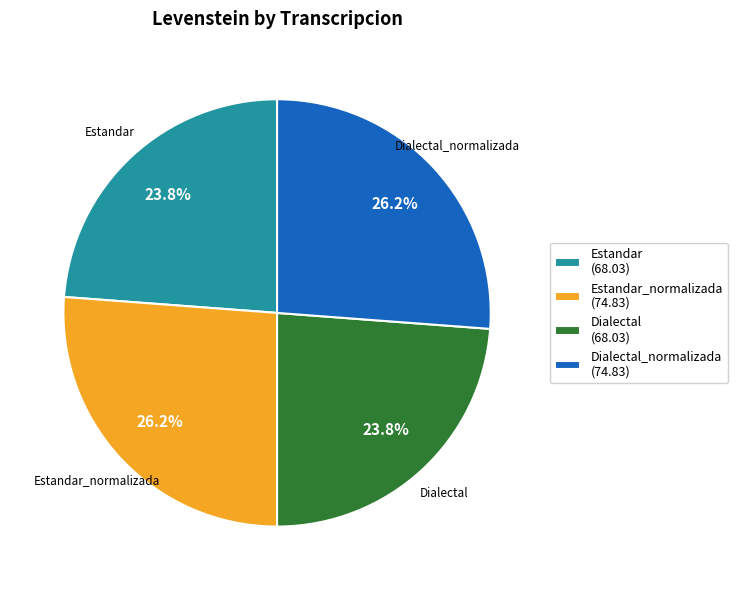

Is there any slice that represents more than half of the pie?

No